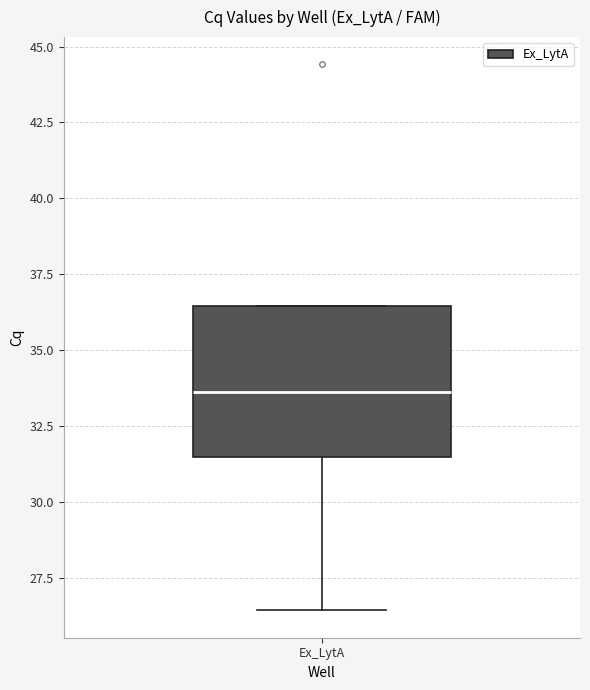

Transcribe this box plot: give where the median line is, the range the box spans, and where the two whiskers end, as read against the y-axis. The values are not printed on the chart, so give them approximately, as read against the axis.

median 33.5, box 31.5 to 36.5, whiskers 26.5 to 36.5